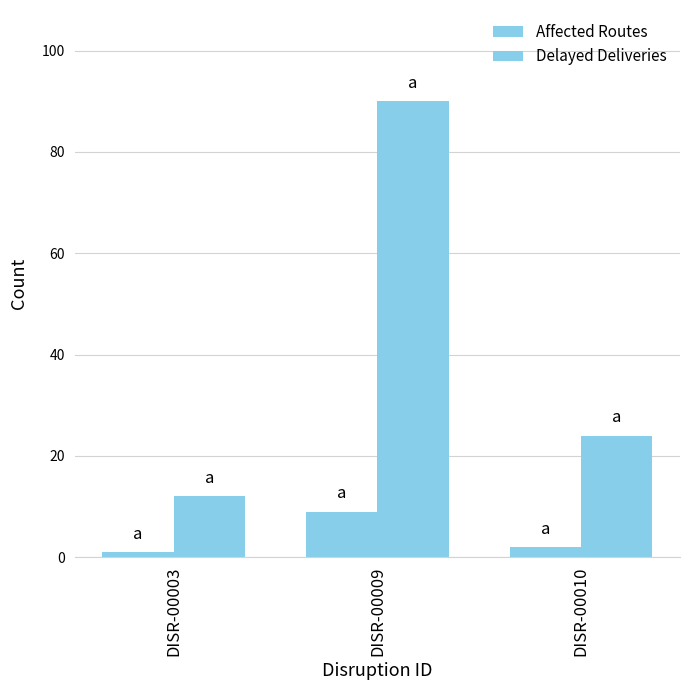

Are the bars horizontal?

No